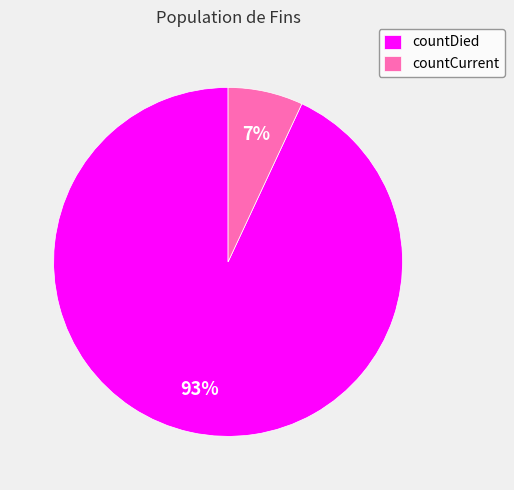

To the nearest percent, what is the average slice percentage?

50%